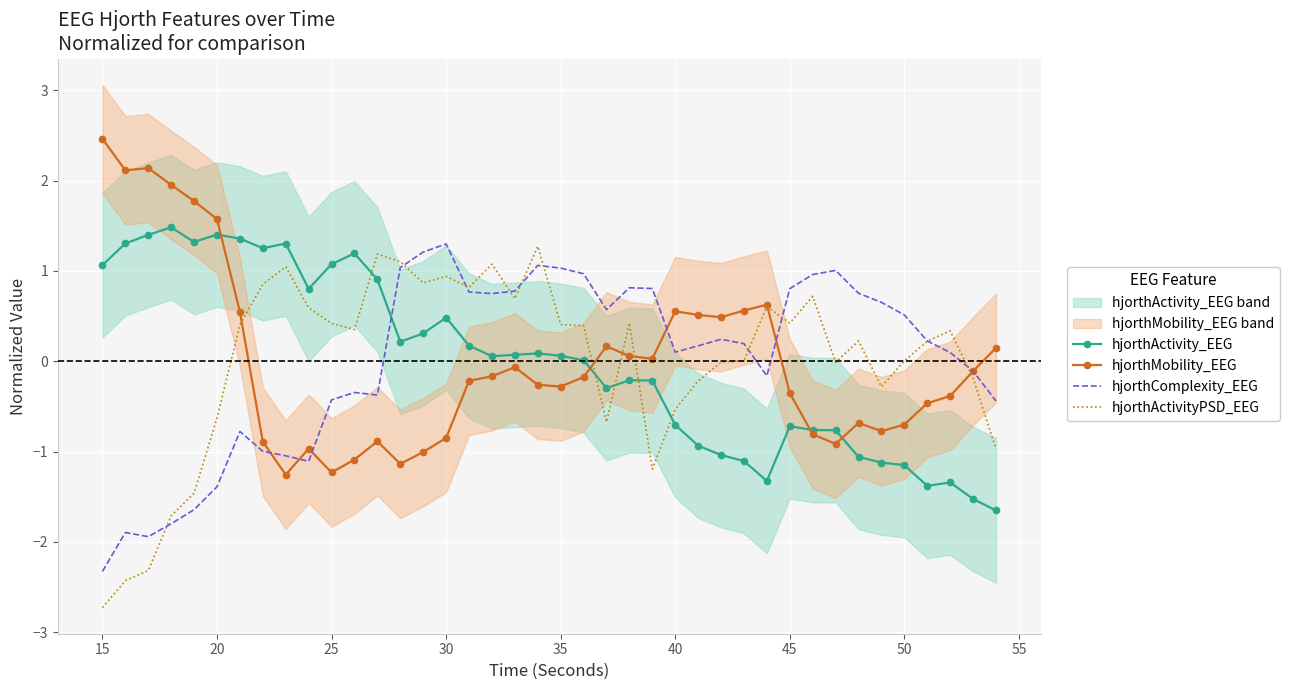

What is the highest value of the hjorthMobility_EEG series?

2.5